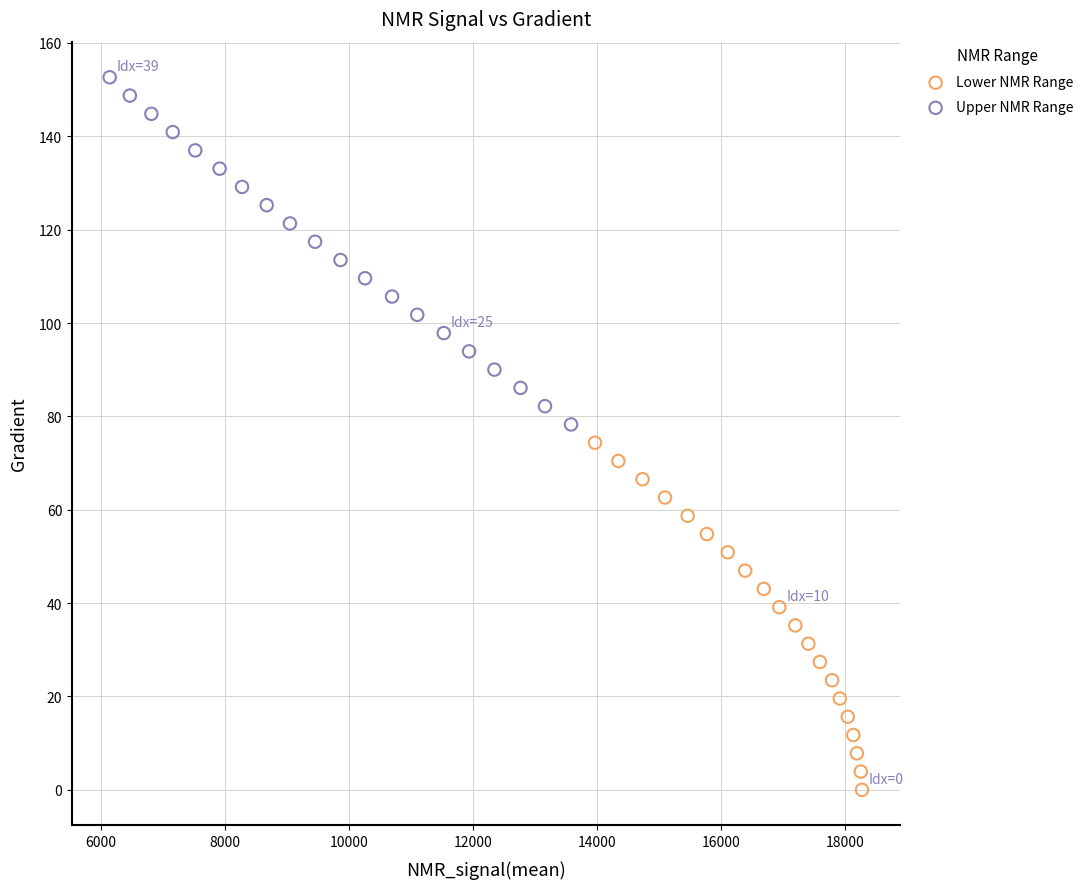

Which series reaches the minimum Y coordinate?

Lower NMR Range